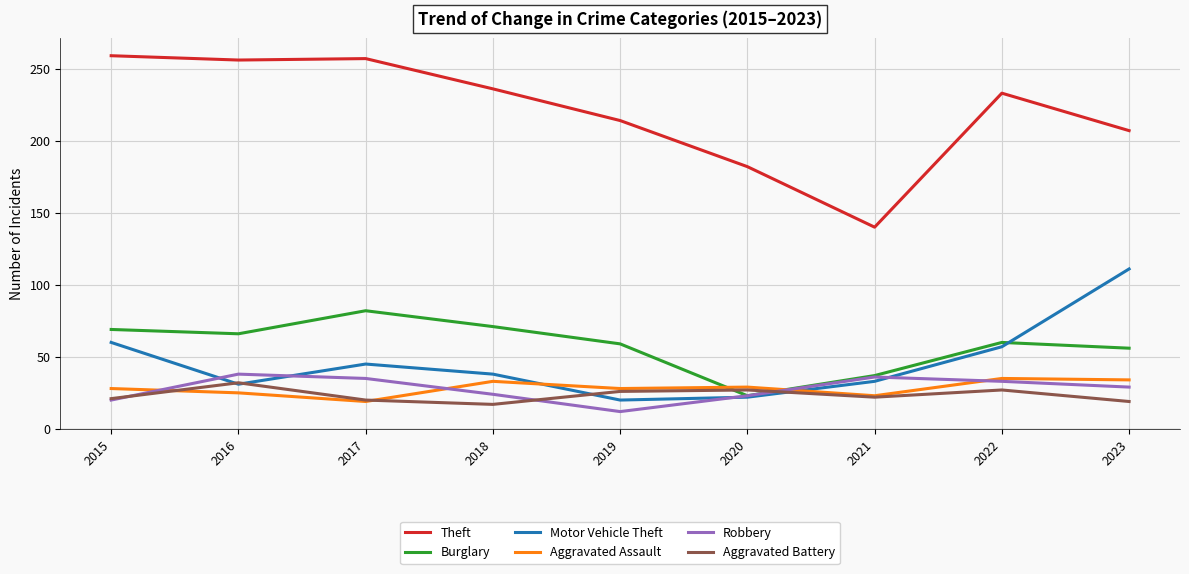

What is the sum of all Theft values?

1984